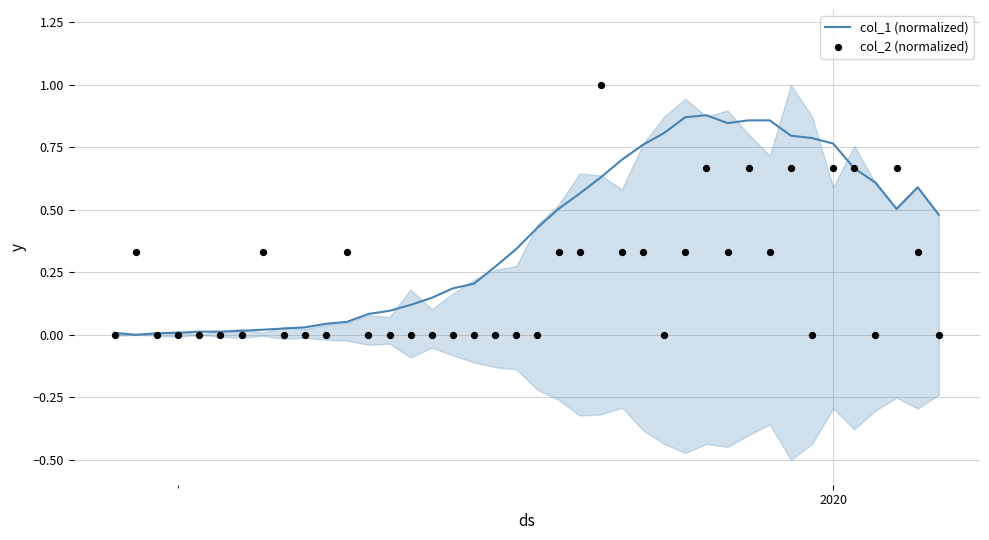

What are all the series names shown in the legend?

col_1 (normalized), col_2 (normalized)